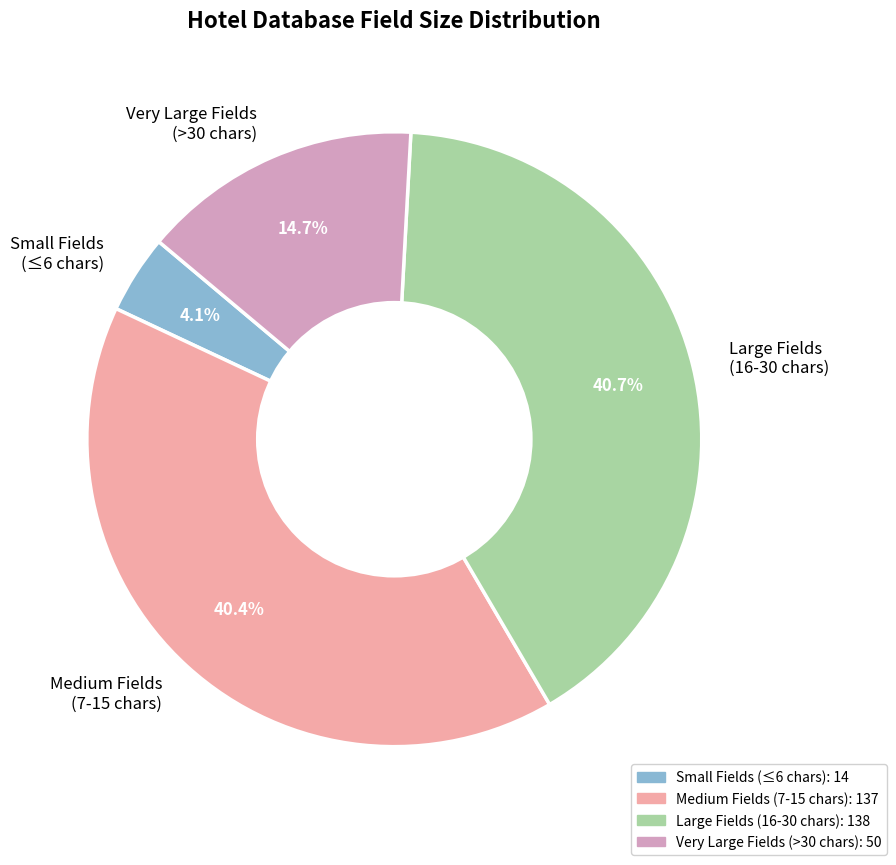

How many segments does this pie chart have?

4